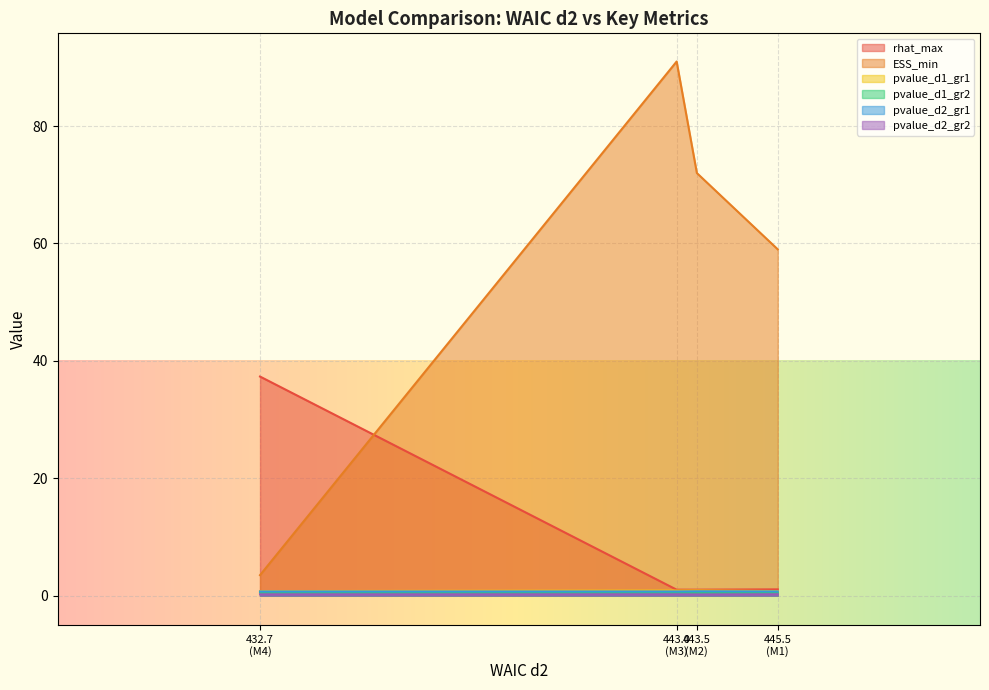

Which series has the largest range (max minus min)?

ESS_min